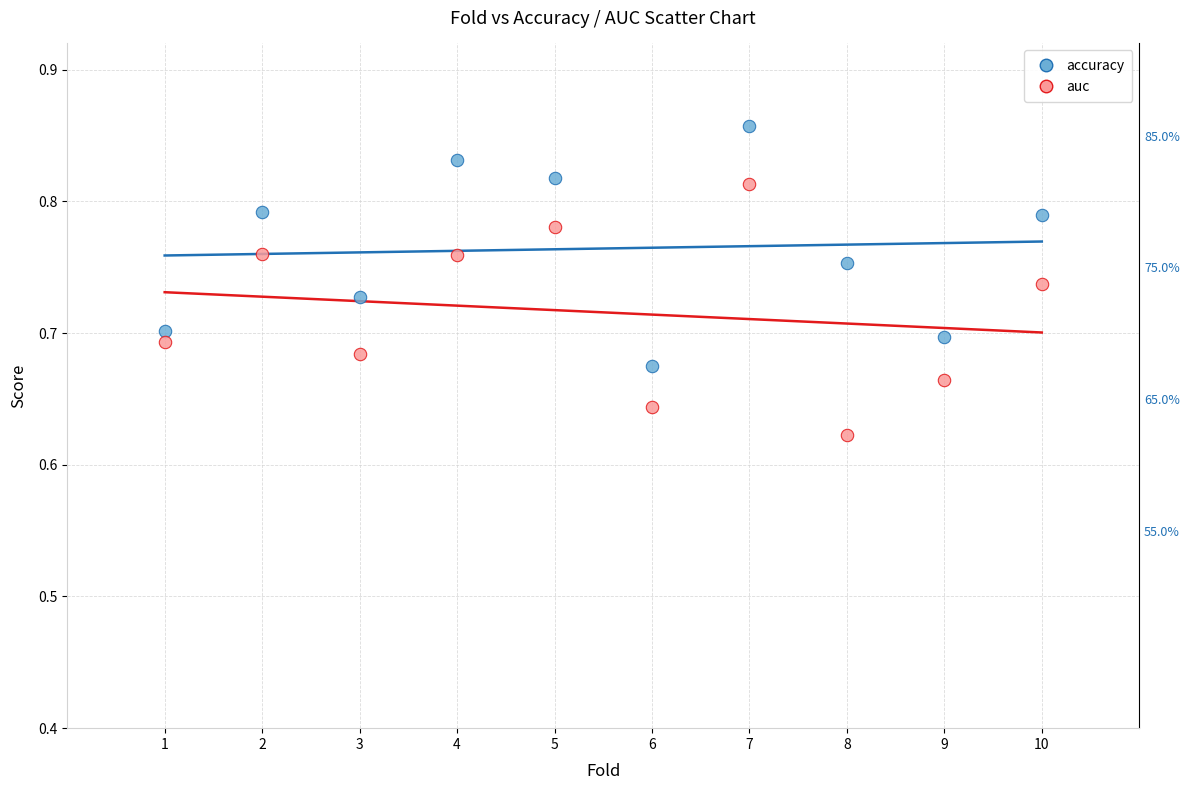

What are all the series names shown in the legend?

accuracy, auc